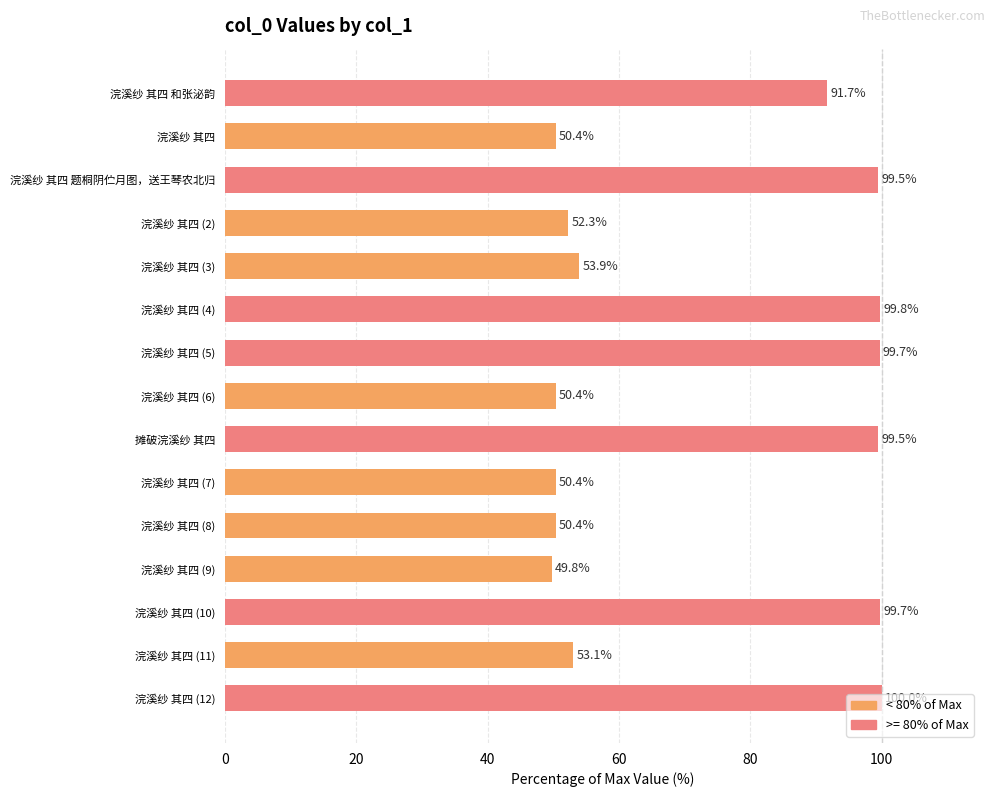

Is it true that the value at 浣溪纱 其四 和张泌韵 is 39.8?

False